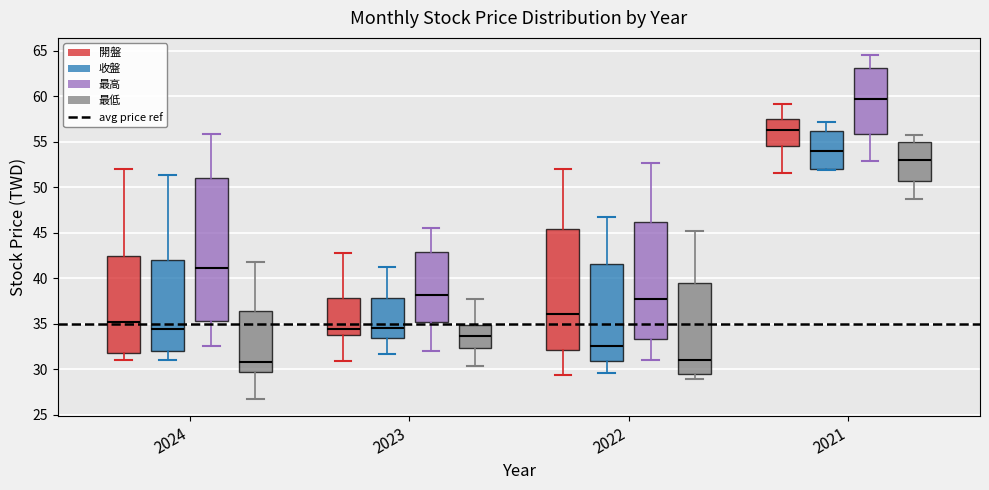

Reading left to right, transcribe this box plot: for each box, give where its median line is, the range the box spans, and where its two whiskers end, as read against the y-axis. The values are not printed on the chart, so give them approximately, as read against the axis.

2024 (開盤): median 35.0, box 32.0 to 42.5, whiskers 31.0 to 52.0
2024 (收盤): median 34.5, box 32.0 to 42.0, whiskers 31.0 to 51.5
2024 (最高): median 41.0, box 35.5 to 51.0, whiskers 32.5 to 56.0
2024 (最低): median 31.0, box 29.5 to 36.5, whiskers 27.0 to 42.0
2023 (開盤): median 34.5, box 34.0 to 38.0, whiskers 31.0 to 43.0
2023 (收盤): median 34.5, box 33.5 to 38.0, whiskers 31.5 to 41.5
2023 (最高): median 38.0, box 35.0 to 43.0, whiskers 32.0 to 45.5
2023 (最低): median 33.5, box 32.5 to 35.0, whiskers 30.5 to 38.0
2022 (開盤): median 36.0, box 32.0 to 45.5, whiskers 29.5 to 52.0
2022 (收盤): median 32.5, box 31.0 to 41.5, whiskers 29.5 to 46.5
2022 (最高): median 38.0, box 33.5 to 46.0, whiskers 31.0 to 52.5
2022 (最低): median 31.0, box 29.5 to 39.5, whiskers 29.0 to 45.0
2021 (開盤): median 56.5, box 54.5 to 57.5, whiskers 51.5 to 59.0
2021 (收盤): median 54.0, box 52.0 to 56.0, whiskers 52.0 to 57.0
2021 (最高): median 59.5, box 56.0 to 63.0, whiskers 53.0 to 64.5
2021 (最低): median 53.0, box 50.5 to 55.0, whiskers 48.5 to 55.5